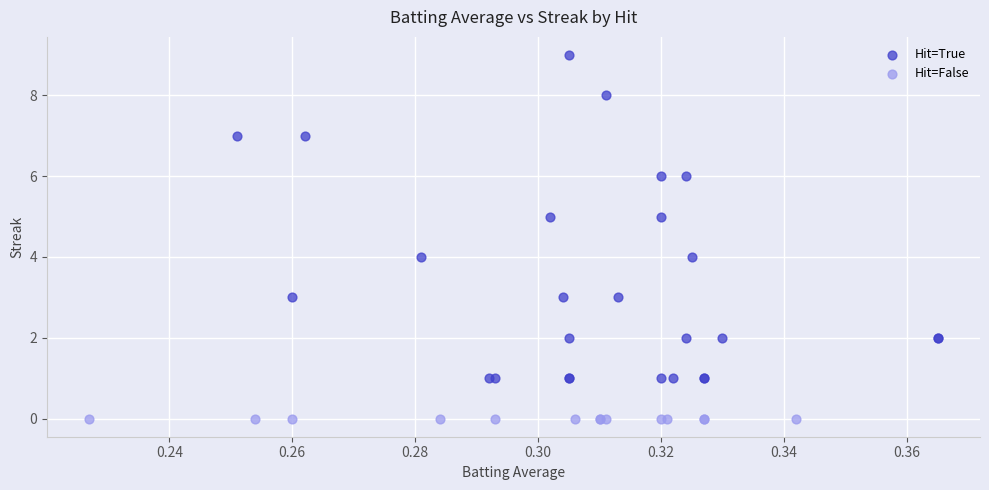

What are all the series names shown in the legend?

Hit=True, Hit=False